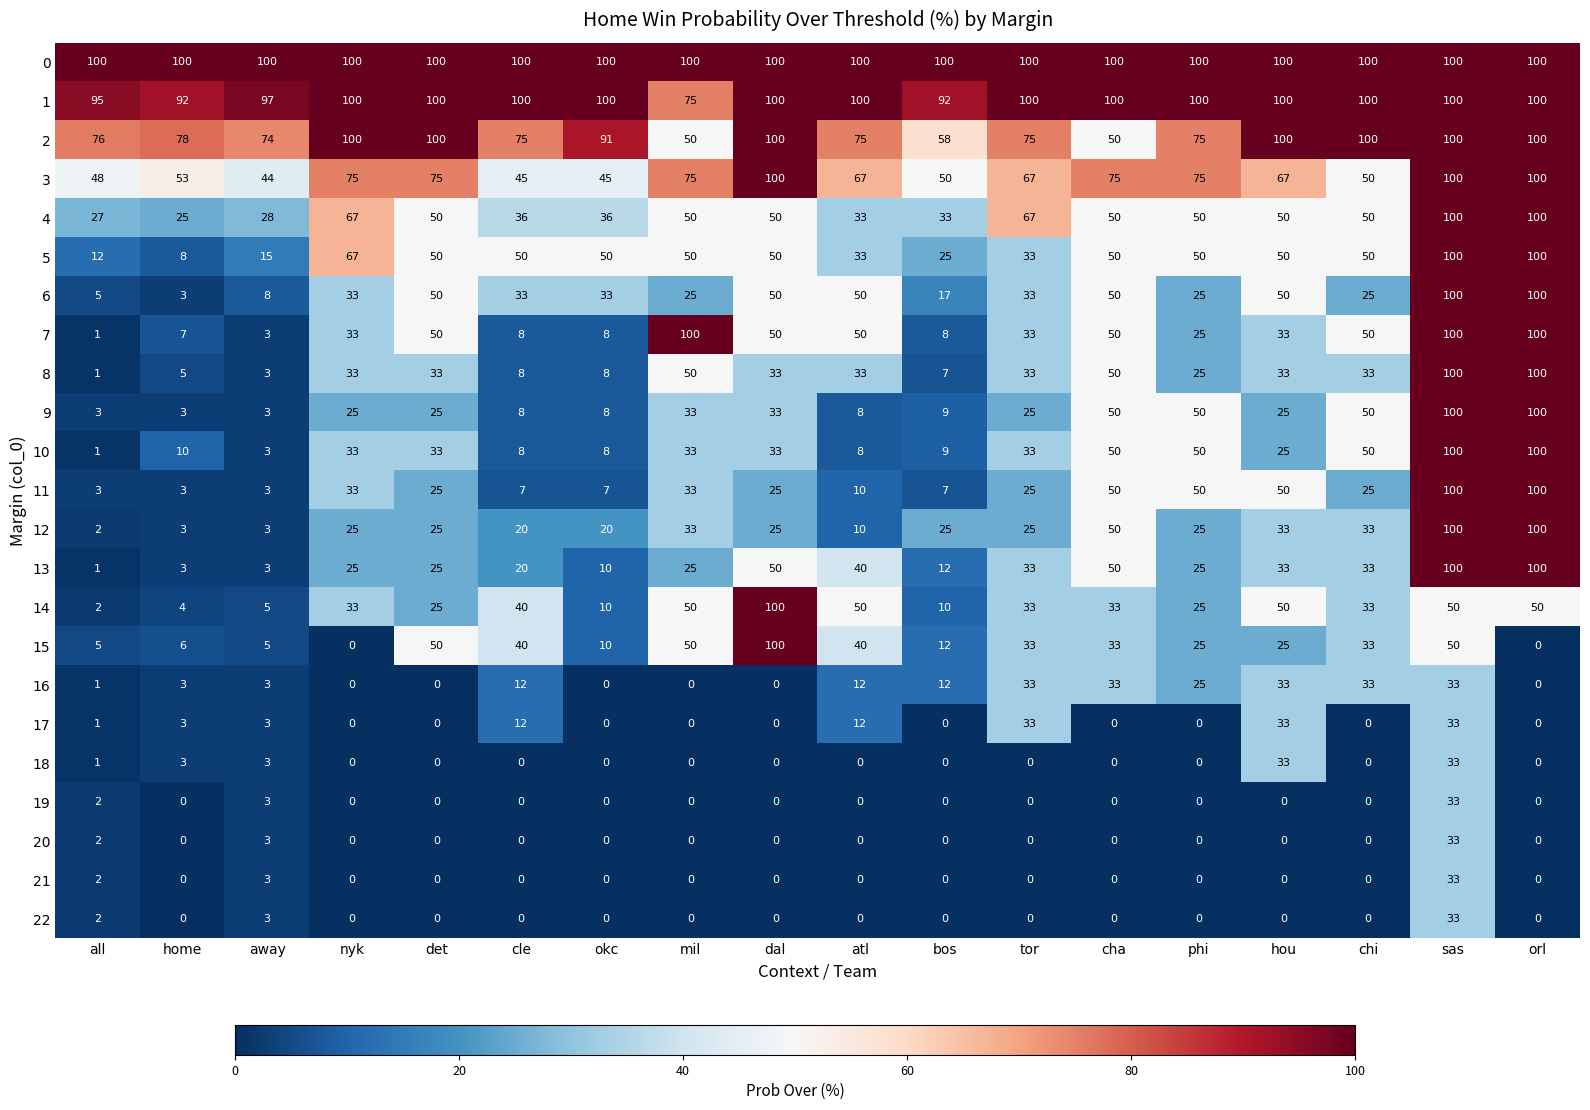

At how many categories does at least one series exceed 75?

18